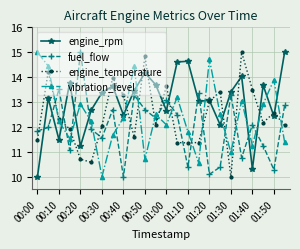

What is the greatest value displayed?

15.0